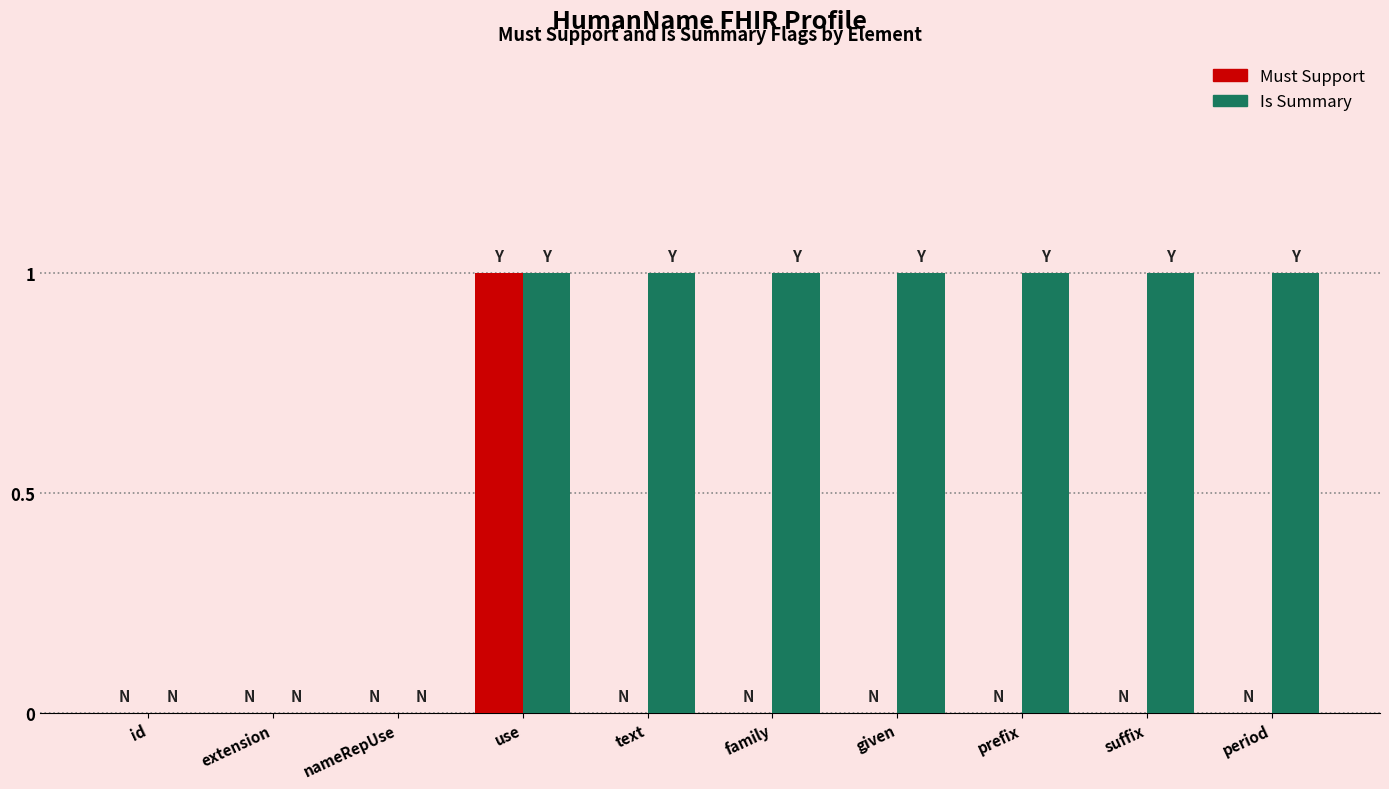

Reading left to right, transcribe all the data shown in this chart.

Must Support: 0	0	0	1	0	0	0	0	0	0
Is Summary: 0	0	0	1	1	1	1	1	1	1